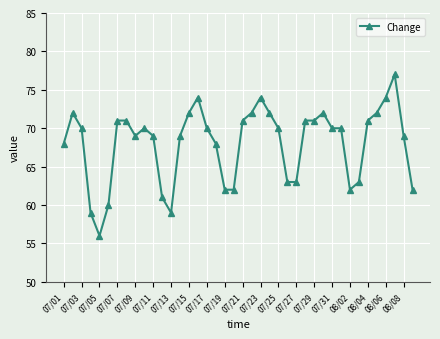

What is the difference between the maximum and second lowest values?

18